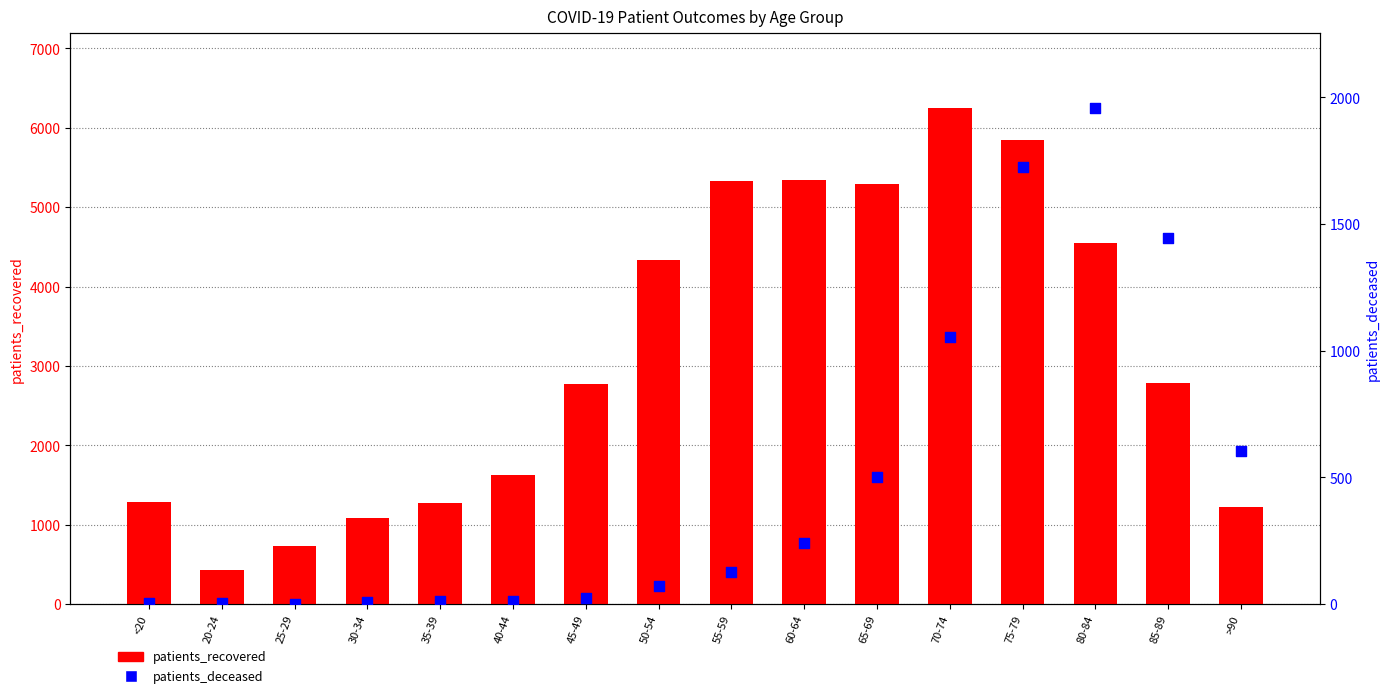

Which series reaches the maximum Y coordinate?

patients_recovered